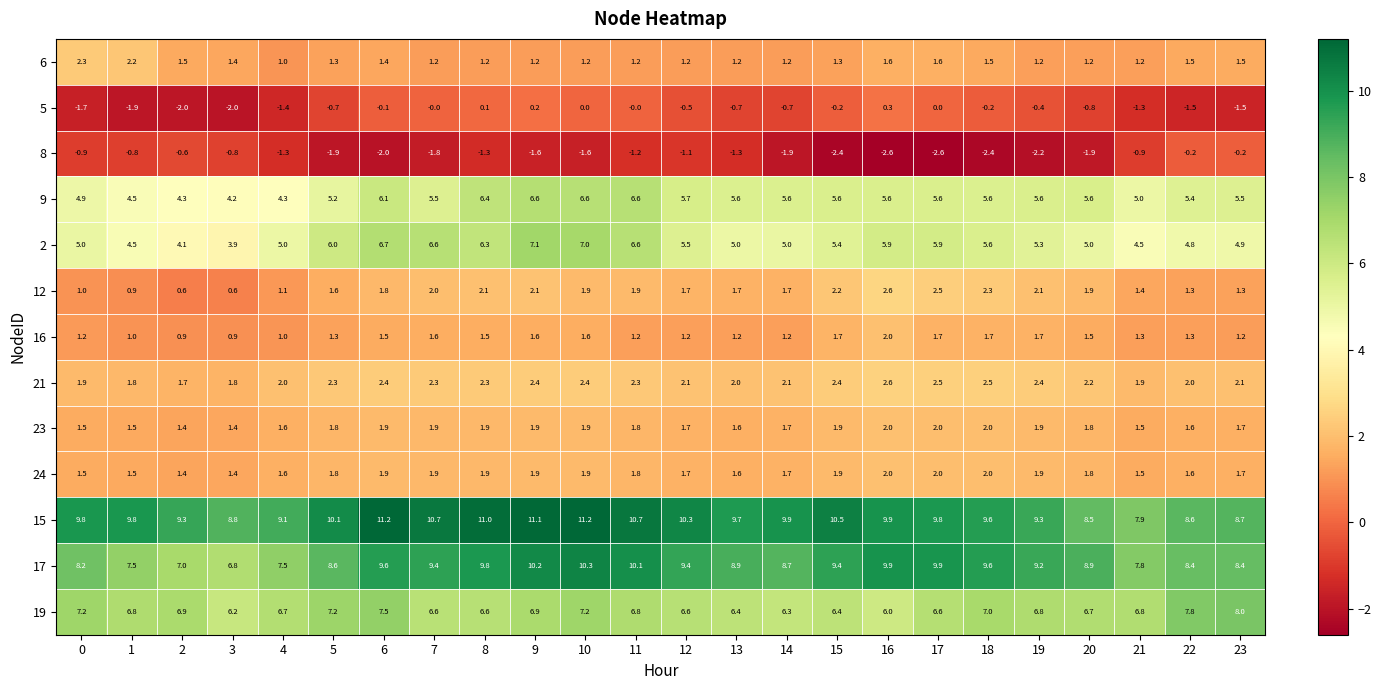

Between 9 and 15, which series saw the biggest shift?

2